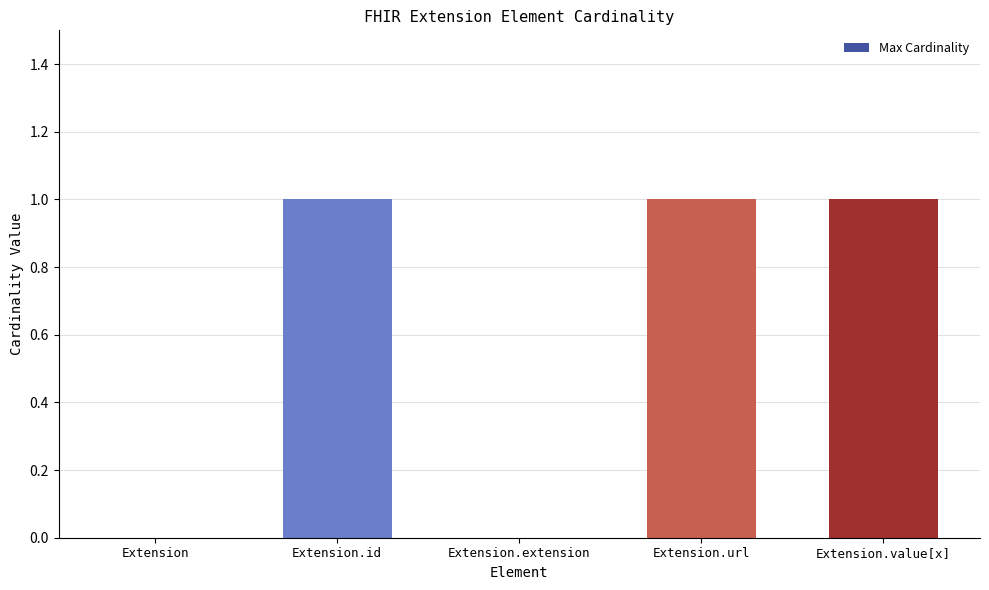

The value at Extension is 0. True or false?

True